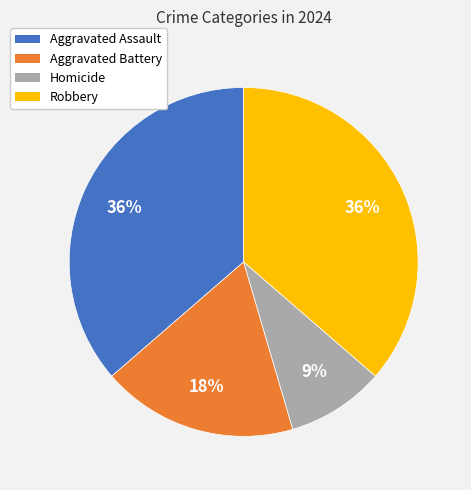

Is the sum of Aggravated Assault and Robbery greater than half?

Yes